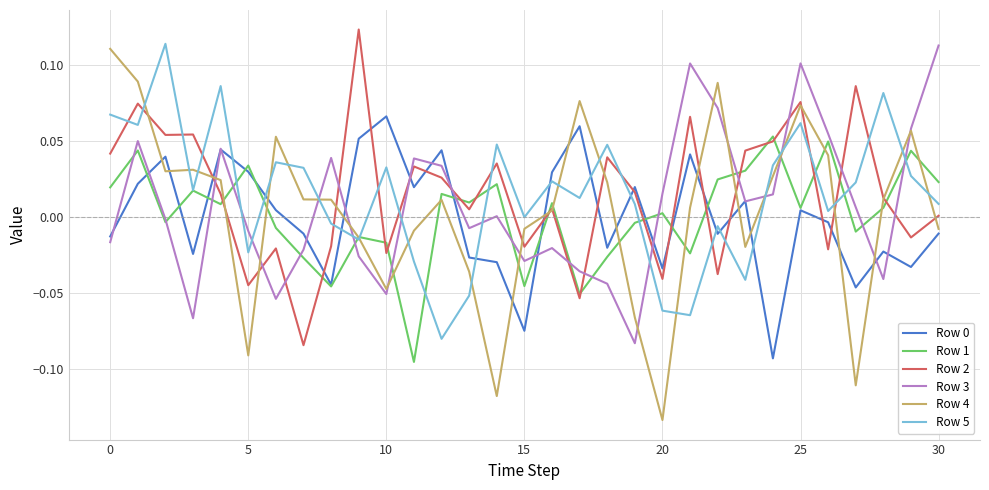

Is this an area chart (filled region under the line)?

No